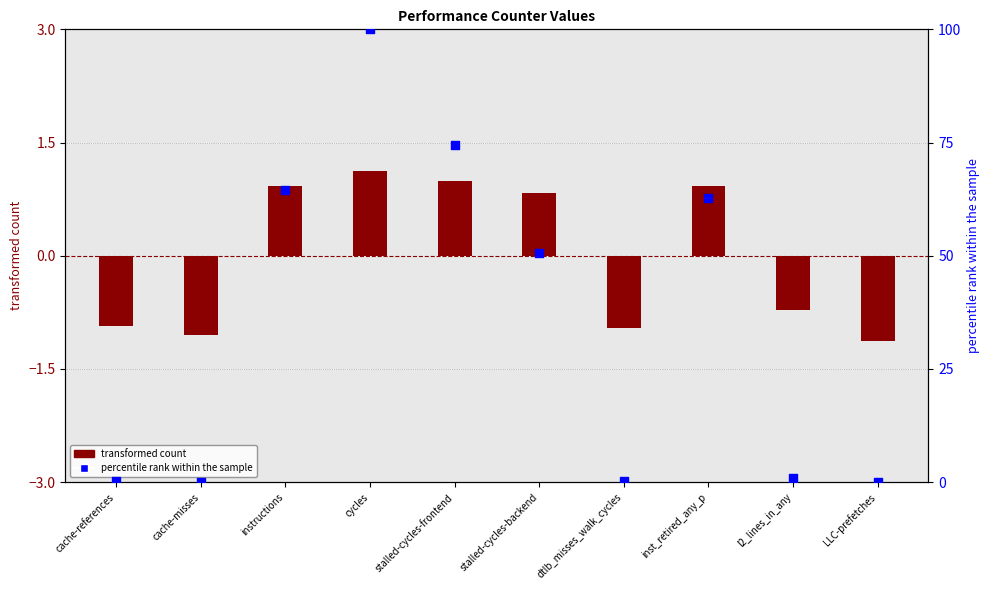

At which category is the sum across all series the highest?

cycles